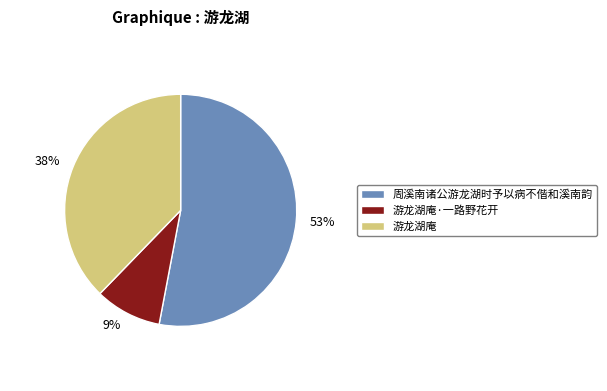

What is the largest slice in the pie chart?

周溪南诸公游龙湖时予以病不偕和溪南韵